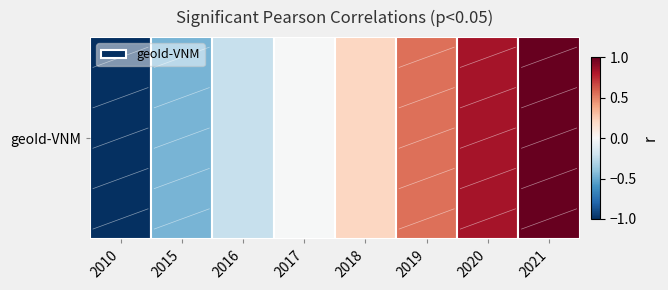

What is the sum of all values?

0.9